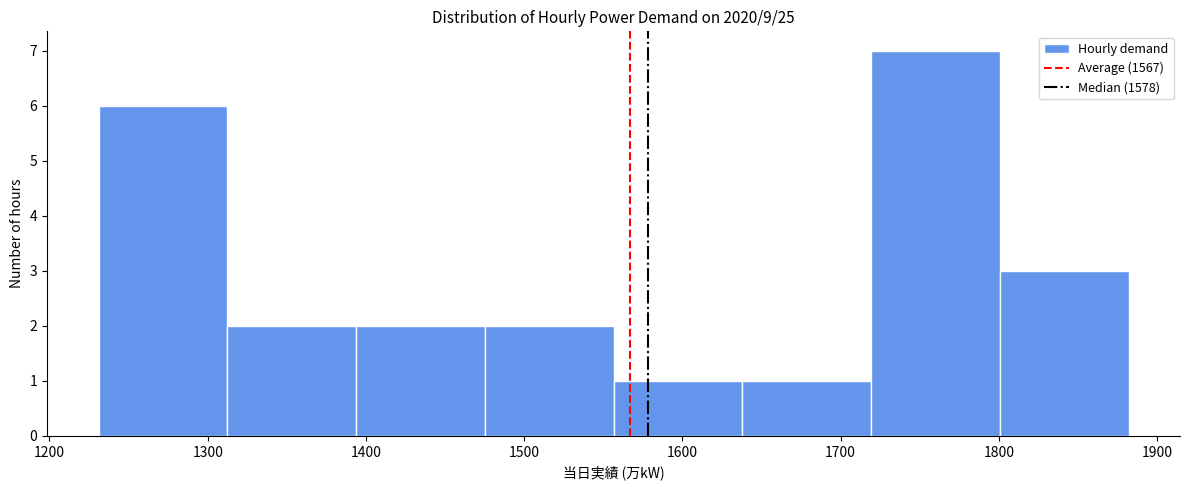

Reading left to right, transcribe this chart: for each bar, give the range it covers on the x-axis and its height. Neither the bar edges nor the heights are printed on the chart, so give them approximately, as read against the axes.

1230 to 1310: 6
1310 to 1390: 2
1390 to 1480: 2
1480 to 1560: 2
1560 to 1640: 1
1640 to 1720: 1
1720 to 1800: 7
1800 to 1880: 3